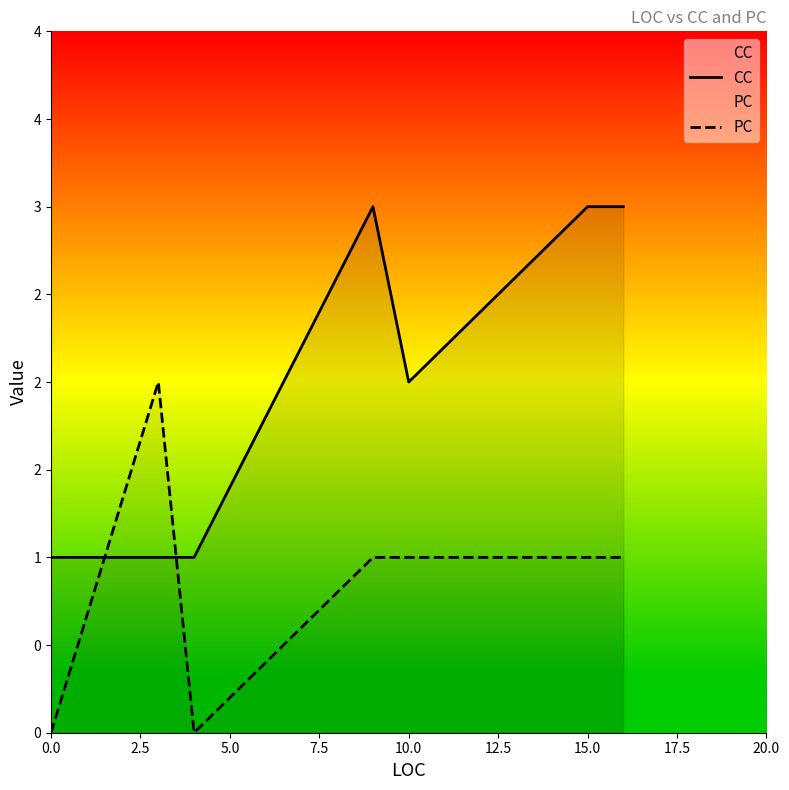

List the series in order of their overall mean, lowest first.

PC, CC